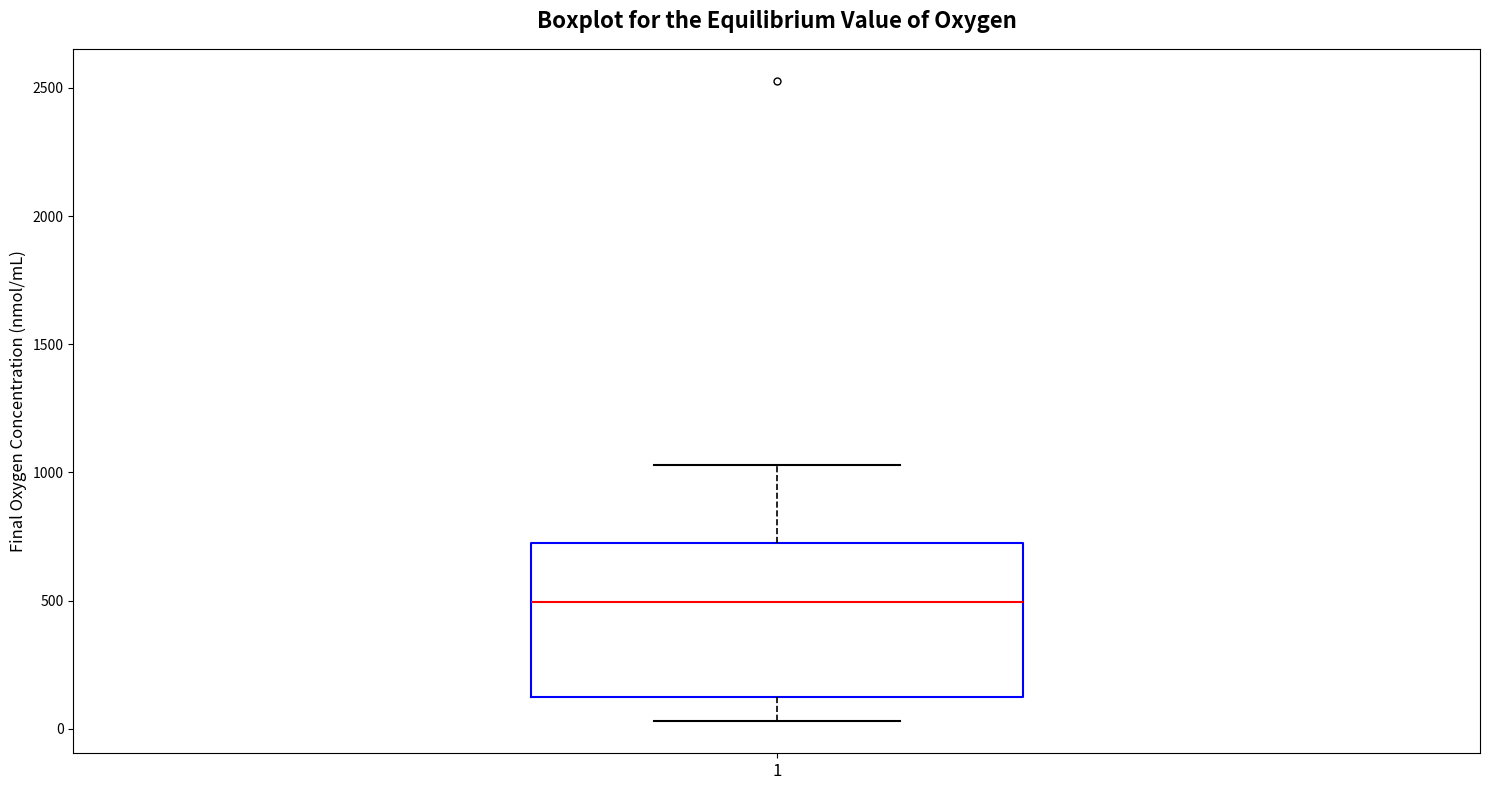

Transcribe this box plot: give where the median line is, the range the box spans, and where the two whiskers end, as read against the y-axis. The values are not printed on the chart, so give them approximately, as read against the axis.

median 500, box 150 to 700, whiskers 50 to 1050